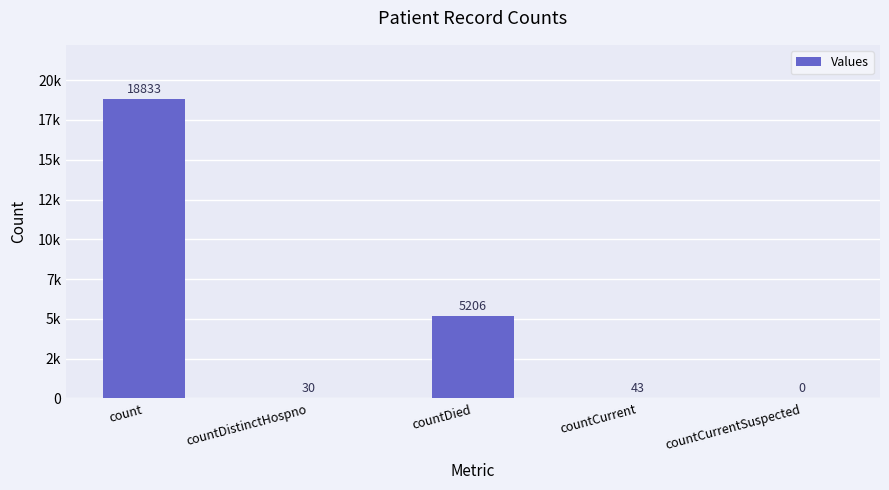

Are the bars horizontal?

No